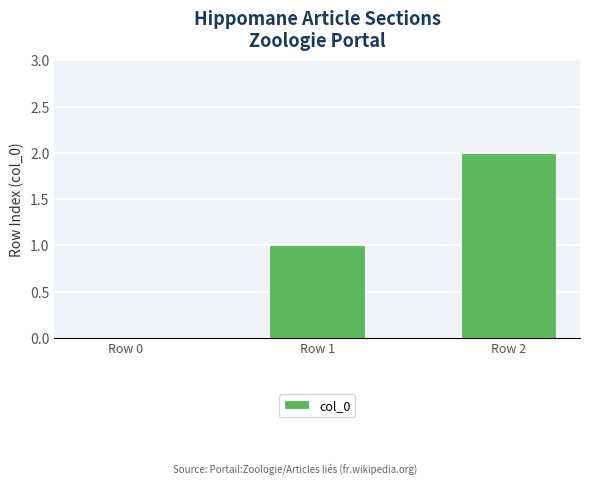

Where is the data nearest to the value 1?

Row 1